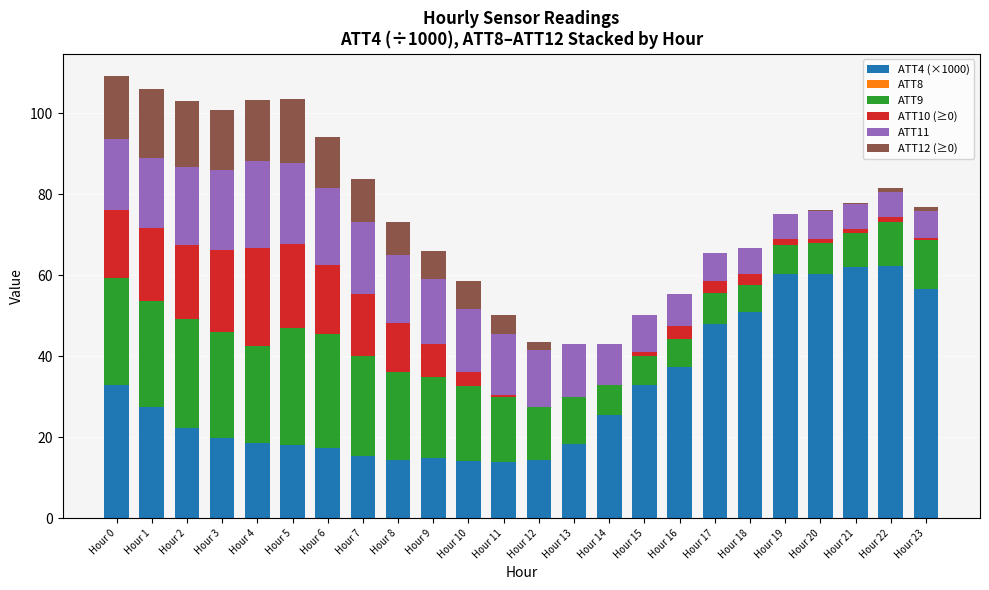

What is the spread (max minus min) of values at Hour 17?

47.9